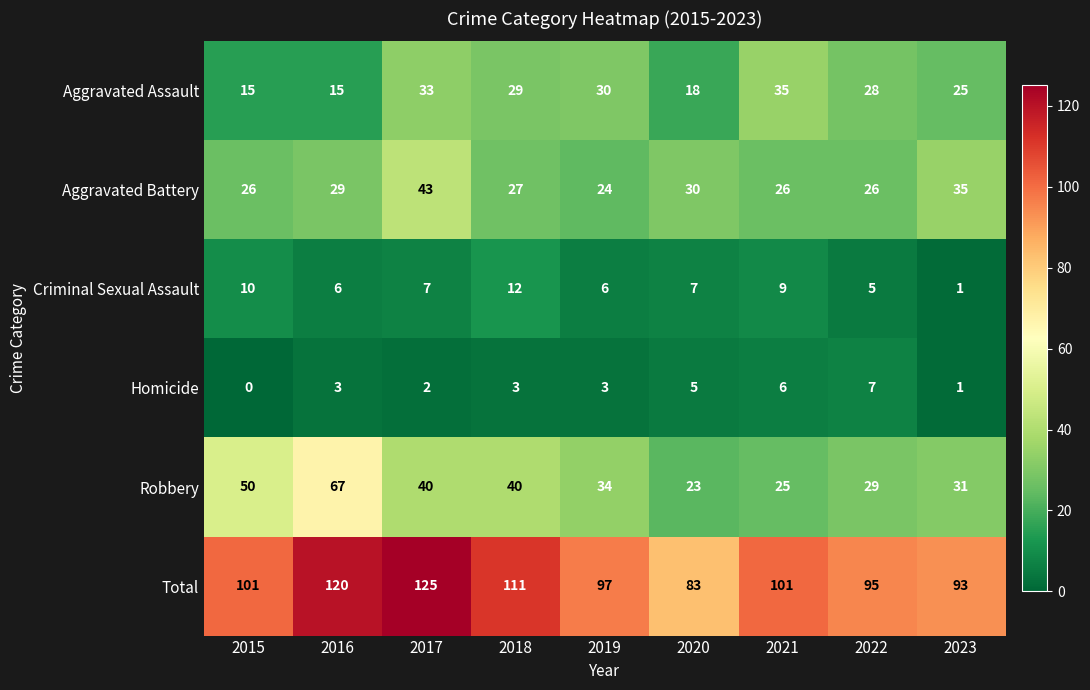

The Homicide series shows 2 at 2017. True or false?

True